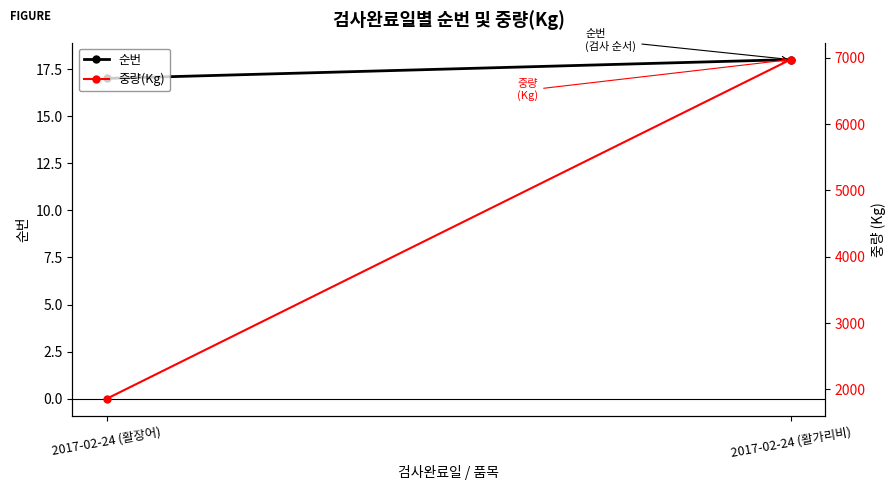

How many data points does each series have?

2